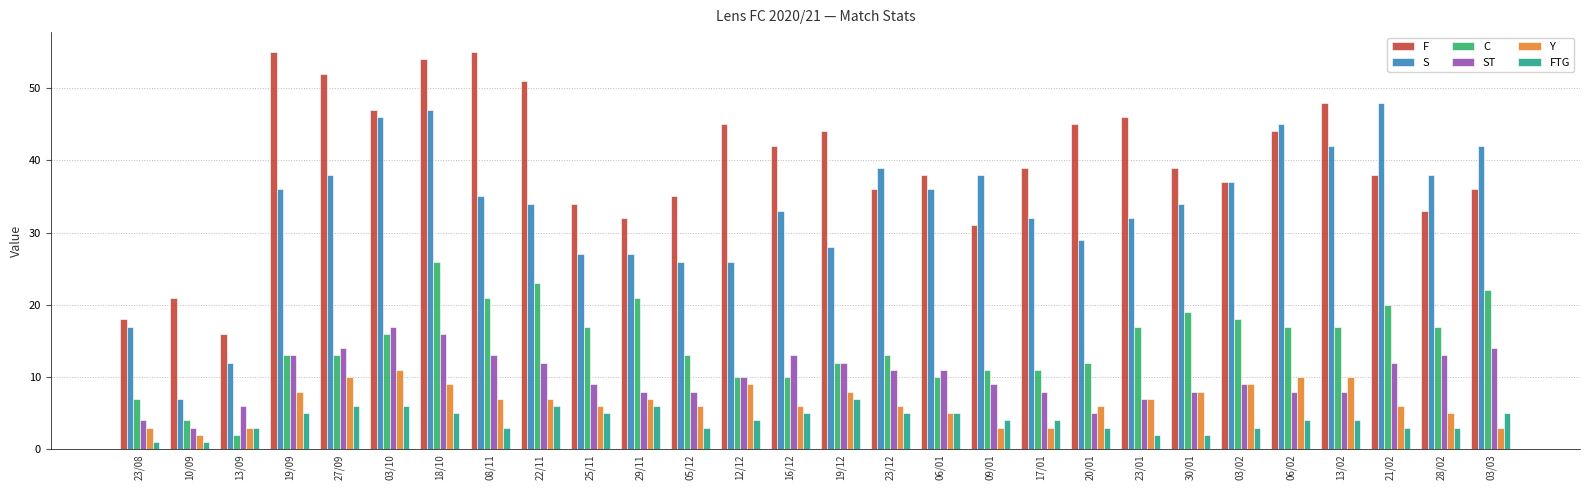

What is the label of the 7th bar from the right?

30/01